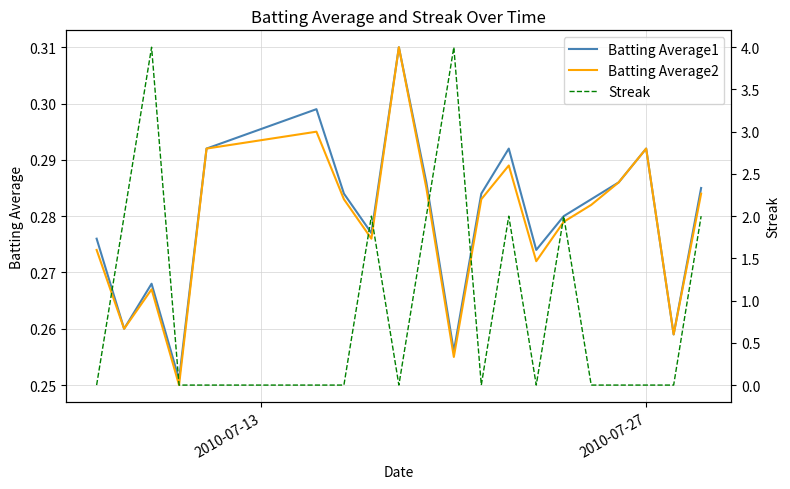

How many distinct data groups are displayed?

3